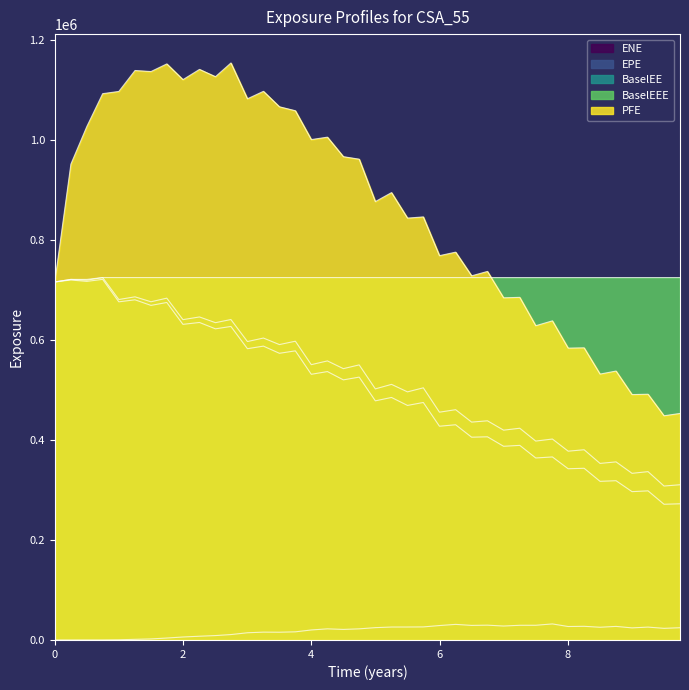

Reading left to right, extract all data points from this chart.

EPE: 0.0=715997.0	0.251366=719907.0	0.5=717163.0	0.746553=721184.0	0.998608=676271.0	1.25066=680307.0	1.49998=669144.0	1.74655=674963.0	1.99861=631229.0	2.25614=634986.0	2.50546=622281.0	2.74655=627008.0	3.00409=582521.0	3.2534=587688.0	3.50272=573347.0	3.75137=578225.0	4.0=531337.0	4.25137=536795.0	4.5=520186.0	4.74655=525678.0	4.99861=478251.0	5.25066=485028.0	5.49998=469061.0	5.74655=474985.0	5.99861=427482.0	6.25066=430412.0	6.49998=405527.0	6.74655=406332.0	6.99861=387362.0	7.25066=389188.0	7.49998=363975.0	7.75956=366043.0	8.00546=342424.0	8.2541=343392.0	8.50273=317257.0	8.75203=318520.0	9.00135=296646.0	9.25066=298242.0	9.49998=271418.0	9.74929=272359.0
ENE: 0.0=0.0	0.251366=0.0	0.5=39.7	0.746553=78.8	0.998608=386.1	1.25066=1279.7	1.49998=2099.9	1.74655=3864.8	1.99861=5954.0	2.25614=7489.4	2.50546=8796.4	2.74655=10803.8	3.00409=14409.3	3.2534=15671.2	3.50272=15500.8	3.75137=16267.0	4.0=20011.1	4.25137=22250.3	4.5=21110.2	4.74655=22243.2	4.99861=24651.8	5.25066=25874.0	5.49998=25926.1	5.74655=26111.1	5.99861=28847.4	6.25066=31177.3	6.49998=29137.3	6.74655=29606.9	6.99861=27873.0	7.25066=29369.4	7.49998=29395.6	7.75956=32078.1	8.00546=26897.3	8.2541=27324.4	8.50273=25454.1	8.75203=27139.4	9.00135=24179.3	9.25066=25743.2	9.49998=23265.0	9.74929=24482.5
PFE: 0.0=715997.0	0.251366=951775.0	0.5=1026970.0	0.746553=1092600.0	0.998608=1097050.0	1.25066=1138910.0	1.49998=1136850.0	1.74655=1152120.0	1.99861=1120640.0	2.25614=1141140.0	2.50546=1126560.0	2.74655=1154000.0	3.00409=1082350.0	3.2534=1097280.0	3.50272=1066360.0	3.75137=1058440.0	4.0=1000750.0	4.25137=1005620.0	4.5=966577.0	4.74655=961558.0	4.99861=876765.0	5.25066=894722.0	5.49998=843714.0	5.74655=846113.0	5.99861=768620.0	6.25066=775640.0	6.49998=728259.0	6.74655=737080.0	6.99861=684267.0	7.25066=685208.0	7.49998=628490.0	7.75956=638236.0	8.00546=583642.0	8.2541=584269.0	8.50273=531756.0	8.75203=537826.0	9.00135=490763.0	9.25066=491483.0	9.49998=448391.0	9.74929=453037.0
BaselEE: 0.0=715997.0	0.251366=721112.0	0.5=719553.0	0.746553=724821.0	0.998608=680914.0	1.25066=686268.0	1.49998=676374.0	1.74655=683627.0	1.99861=640645.0	2.25614=646018.0	2.50546=634583.0	2.74655=640859.0	3.00409=596837.0	3.2534=603844.0	3.50272=590785.0	3.75137=597506.0	4.0=550617.0	4.25137=558117.0	4.5=542627.0	4.74655=550139.0	4.99861=502170.0	5.25066=511189.0	5.49998=496193.0	5.74655=504302.0	5.99861=455567.0	6.25066=460578.0	6.49998=435718.0	6.74655=438344.0	6.99861=419602.0	7.25066=423458.0	7.49998=397775.0	7.75956=401882.0	8.00546=377593.0	8.2541=380428.0	8.50273=353113.0	8.75203=356173.0	9.00135=333260.0	9.25066=336677.0	9.49998=307883.0	9.74929=310450.0
BaselEEE: 0.0=715997.0	0.251366=721112.0	0.5=721112.0	0.746553=724821.0	0.998608=724821.0	1.25066=724821.0	1.49998=724821.0	1.74655=724821.0	1.99861=724821.0	2.25614=724821.0	2.50546=724821.0	2.74655=724821.0	3.00409=724821.0	3.2534=724821.0	3.50272=724821.0	3.75137=724821.0	4.0=724821.0	4.25137=724821.0	4.5=724821.0	4.74655=724821.0	4.99861=724821.0	5.25066=724821.0	5.49998=724821.0	5.74655=724821.0	5.99861=724821.0	6.25066=724821.0	6.49998=724821.0	6.74655=724821.0	6.99861=724821.0	7.25066=724821.0	7.49998=724821.0	7.75956=724821.0	8.00546=724821.0	8.2541=724821.0	8.50273=724821.0	8.75203=724821.0	9.00135=724821.0	9.25066=724821.0	9.49998=724821.0	9.74929=724821.0